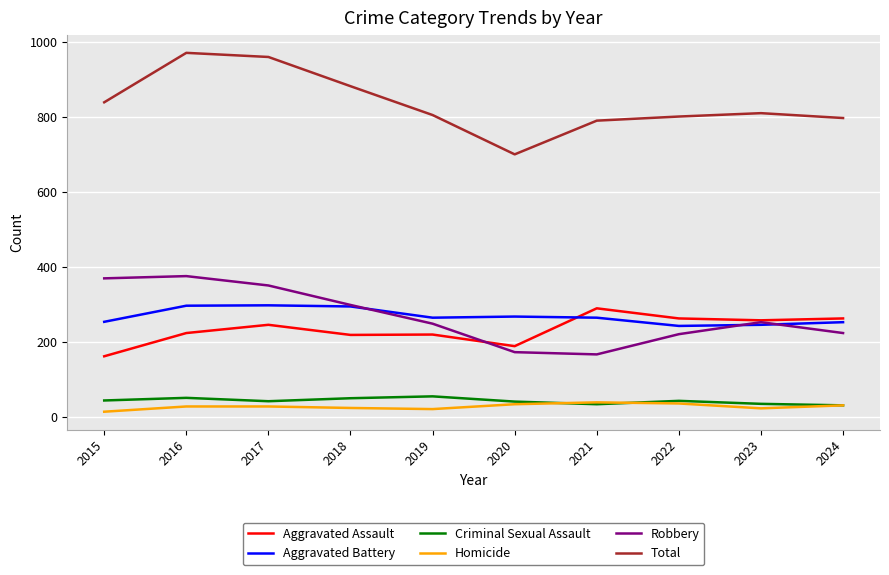

True or false: Aggravated Assault and Total intersect in this chart.

False